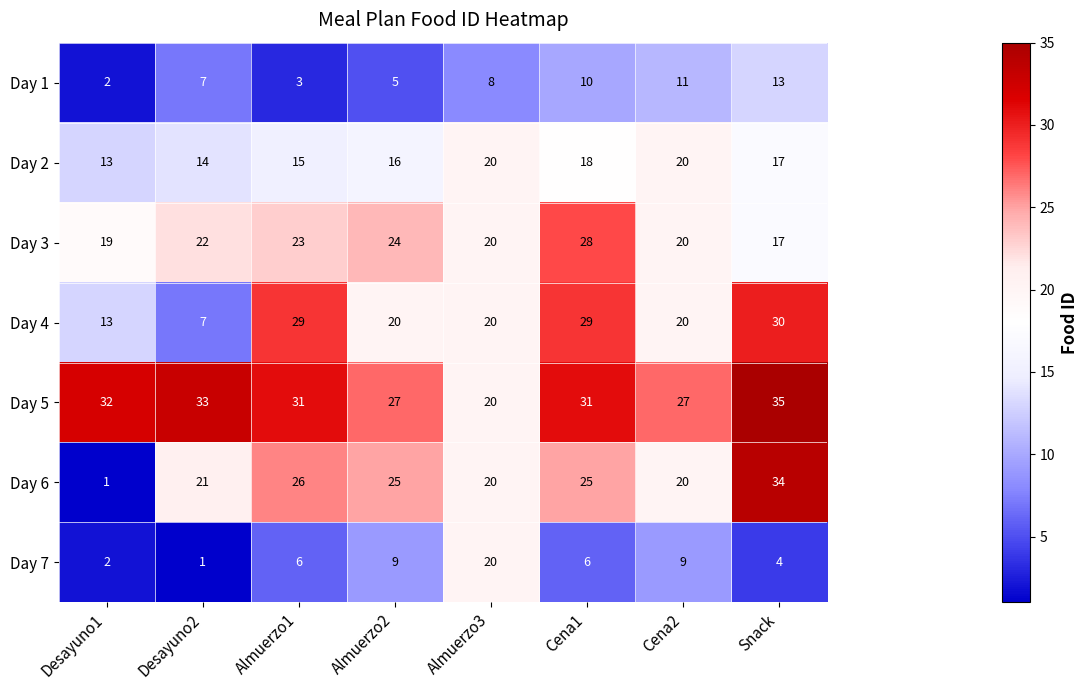

The value of Day 7 at Desayuno2 is 1. True or false?

True